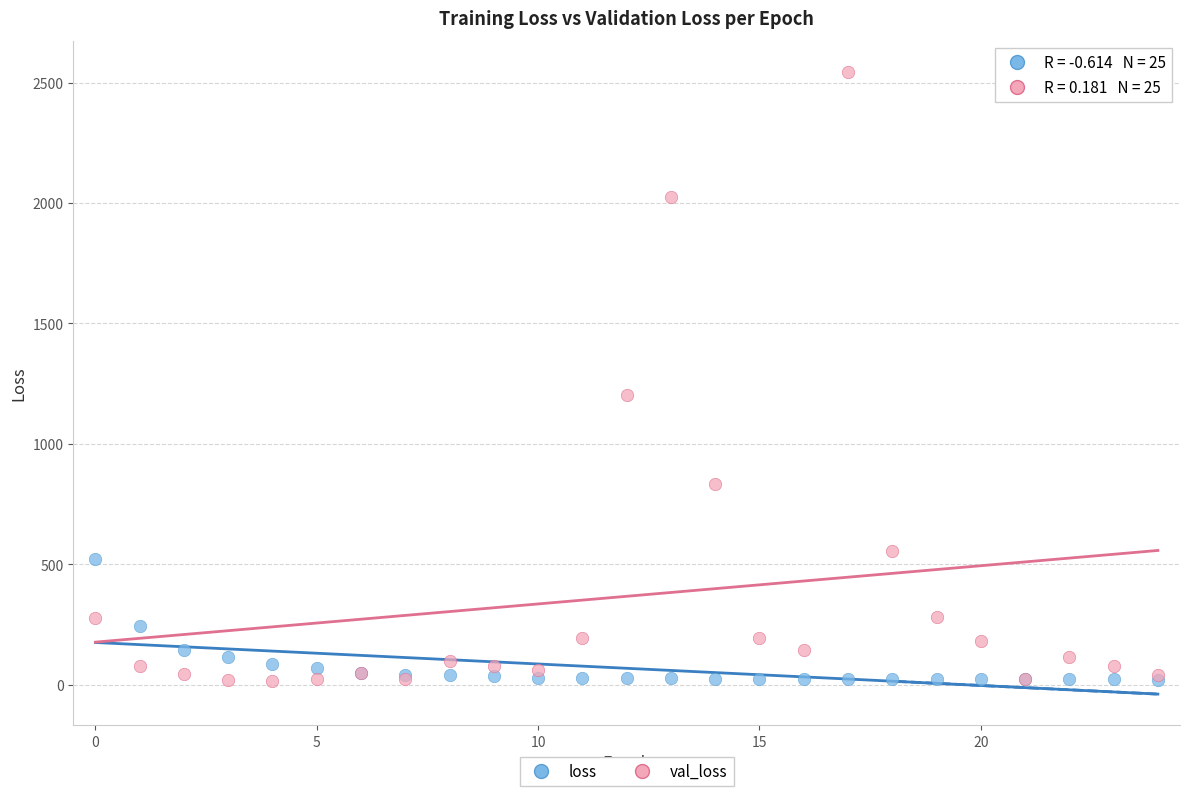

Which series contains the highest Y value?

val_loss